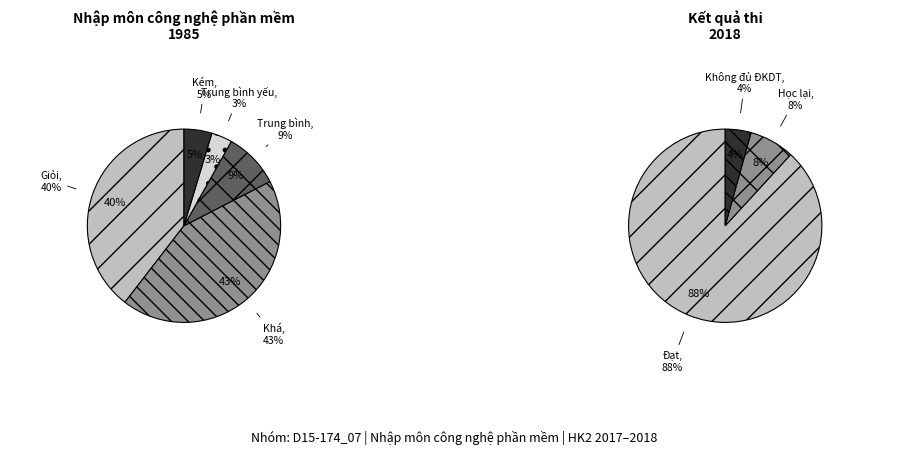

What percentage is NOT represented by Trung bình yếu?

96.6%